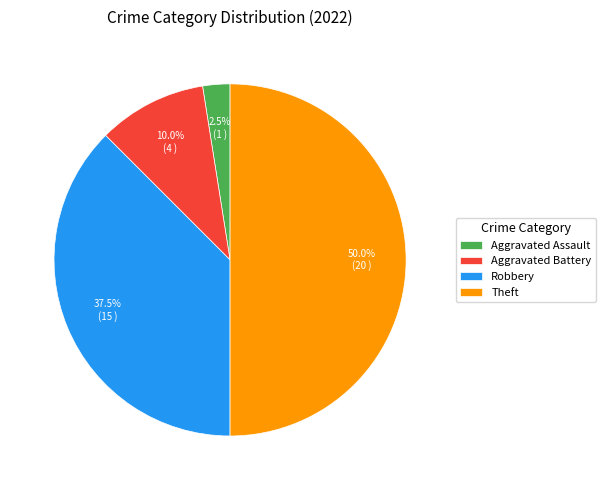

Is Robbery the majority of the pie?

No